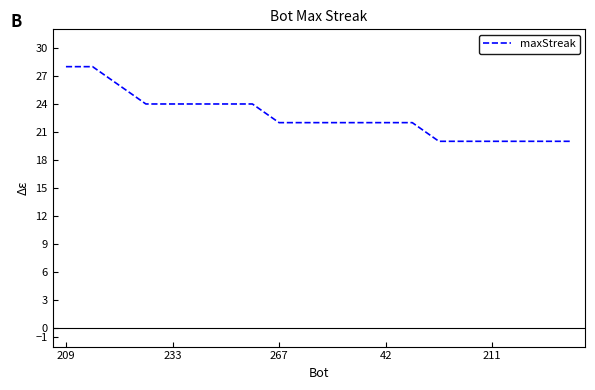

What is the difference between the maximum and minimum values?

8